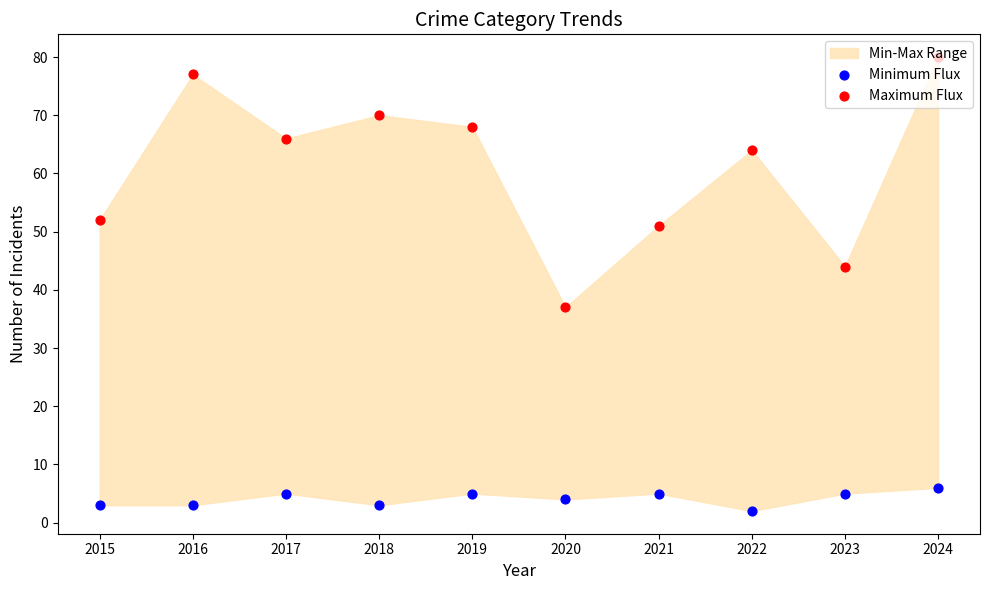

Which series has the largest total across all categories?

Maximum Flux